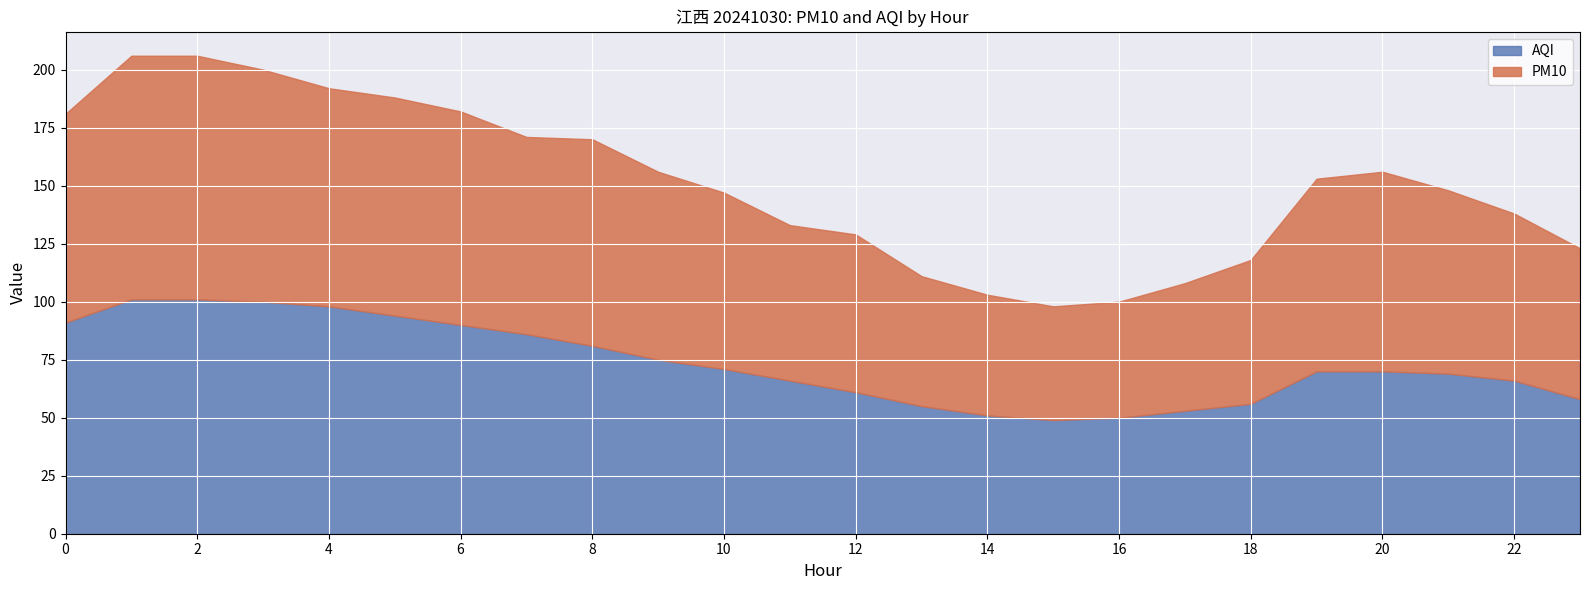

True or false: AQI and PM10 cross at least once.

True